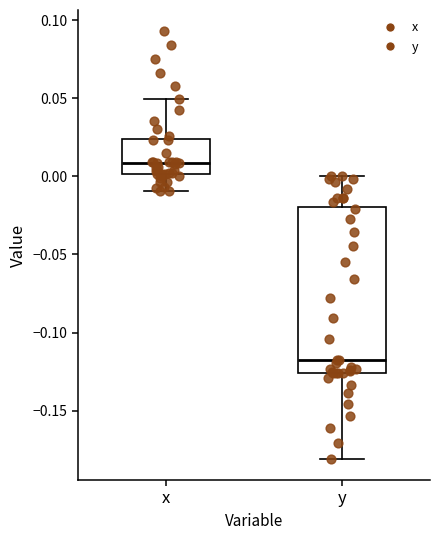

Where is the lower edge of the box for y on the y-axis? The values are not printed on the chart, so give them approximately, as read against the axis.

-0.125